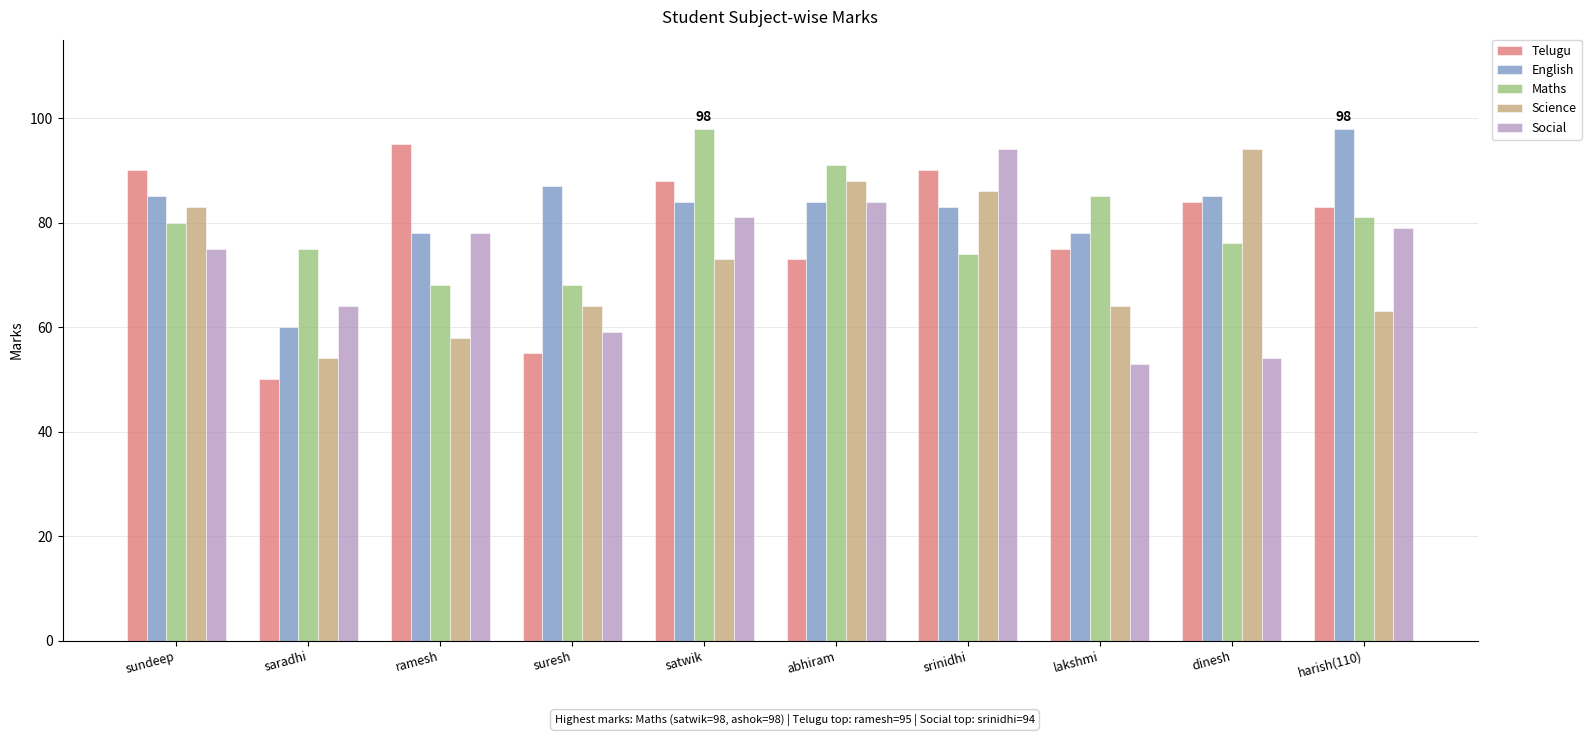

What is the approximate value of English at ramesh, to the nearest 5?

80